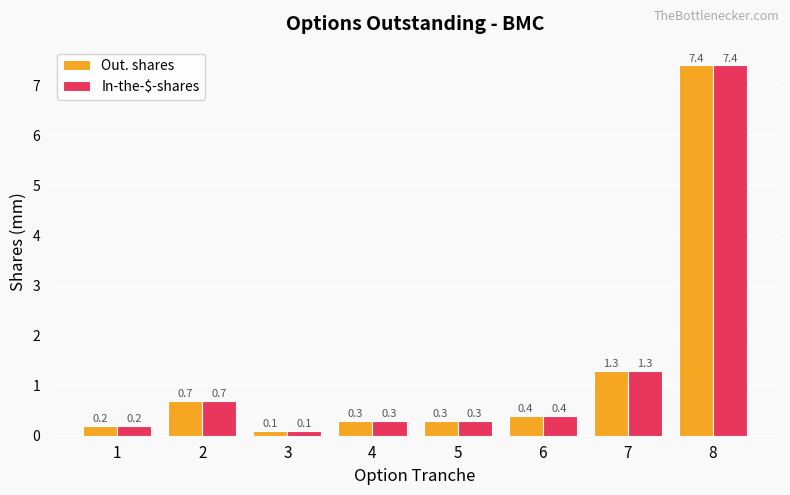

How many groups of bars are there?

8